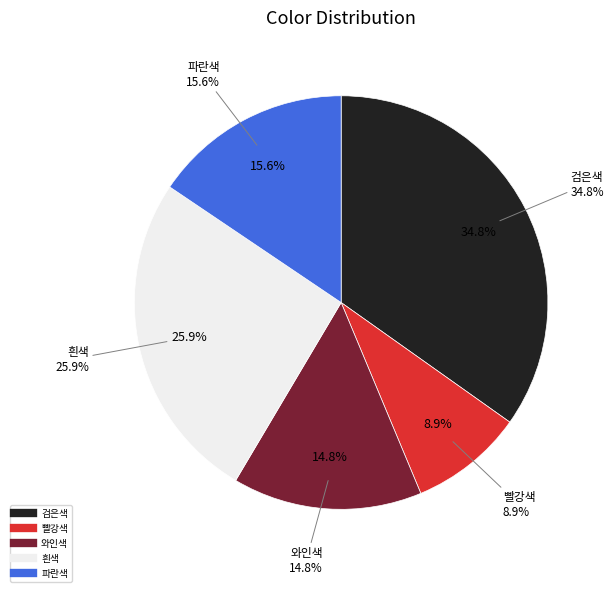

Count the number of slices in the pie.

5